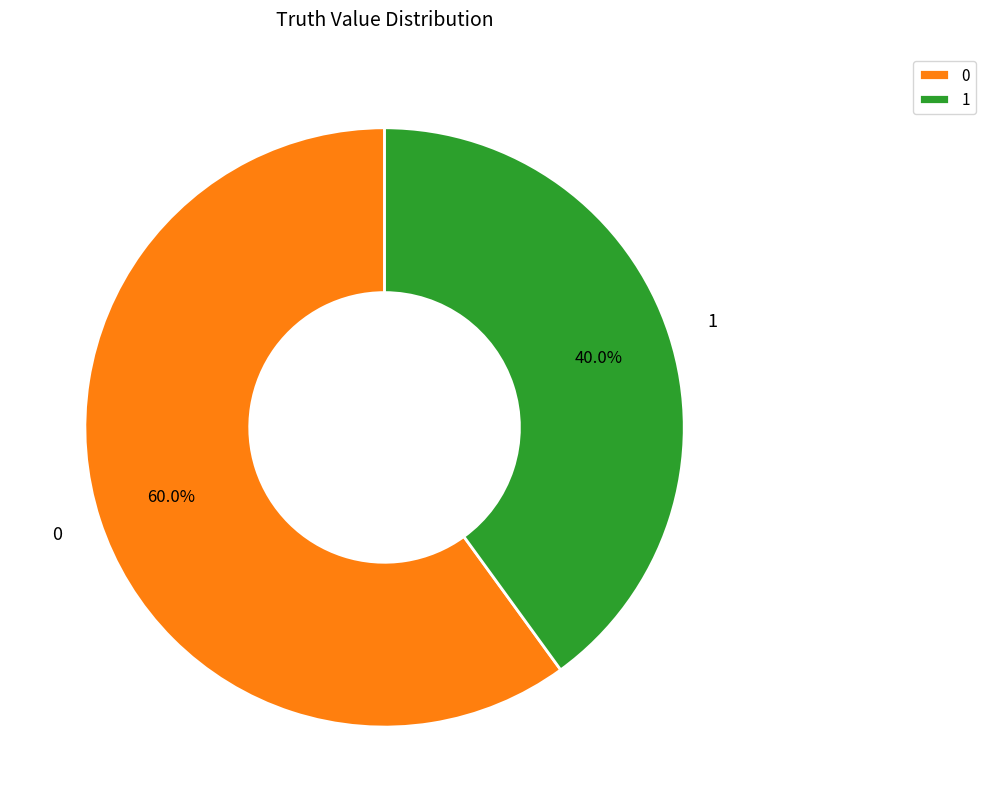

To the nearest percent, what portion does 0 represent?

60%